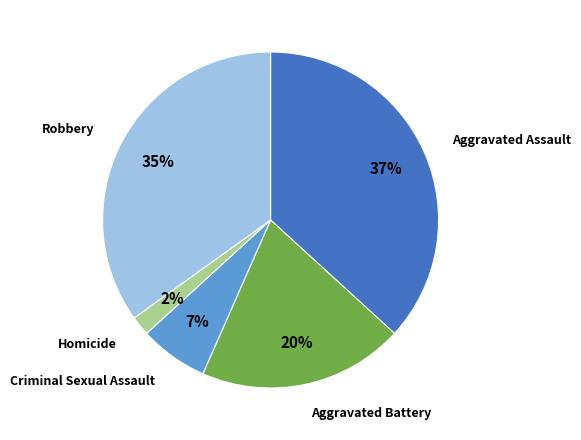

Does any single category account for the majority?

No